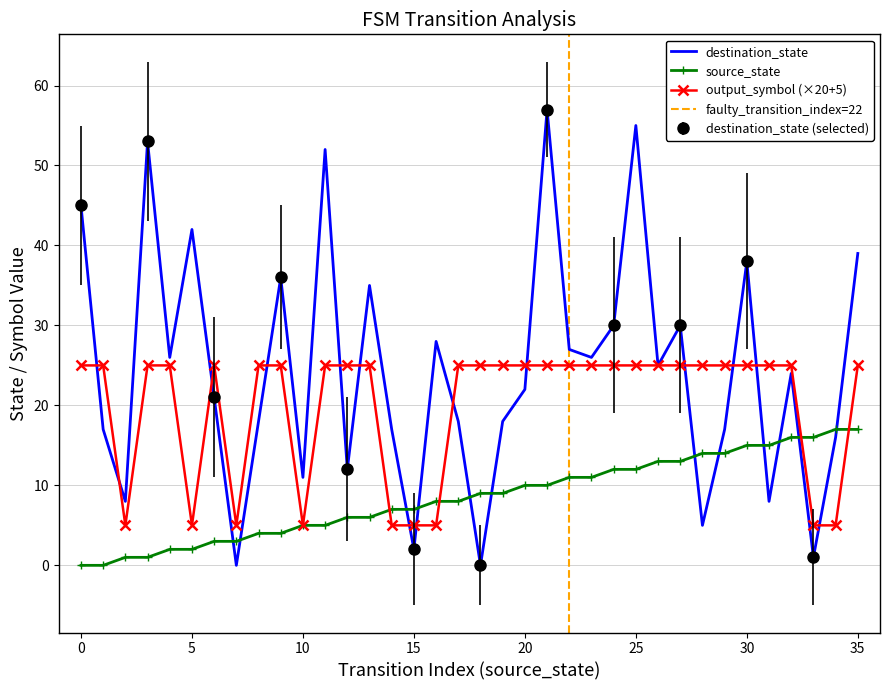

True or false: output_symbol has a value of 25 at 32.

True